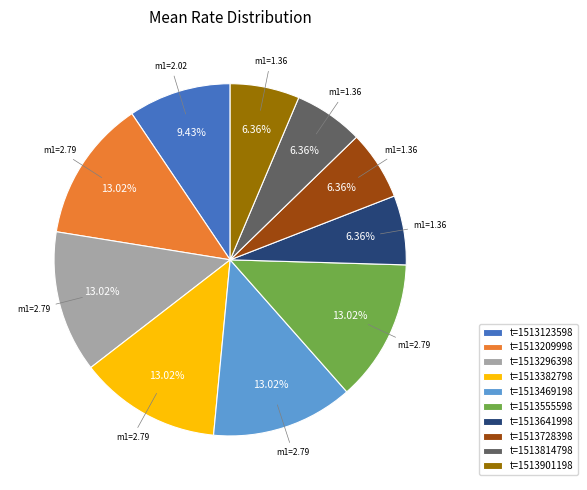

What percentage is the t=1513123598 slice, to the nearest percent?

9%